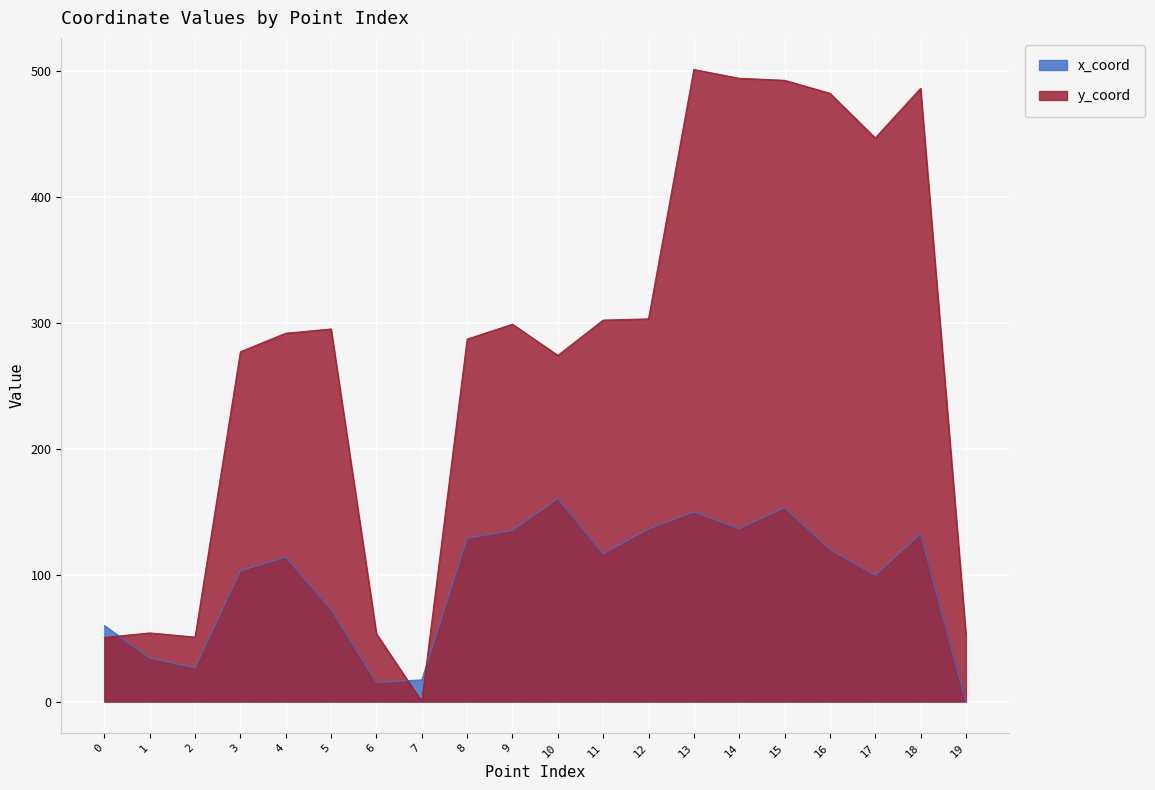

How many series are shown in this chart?

2